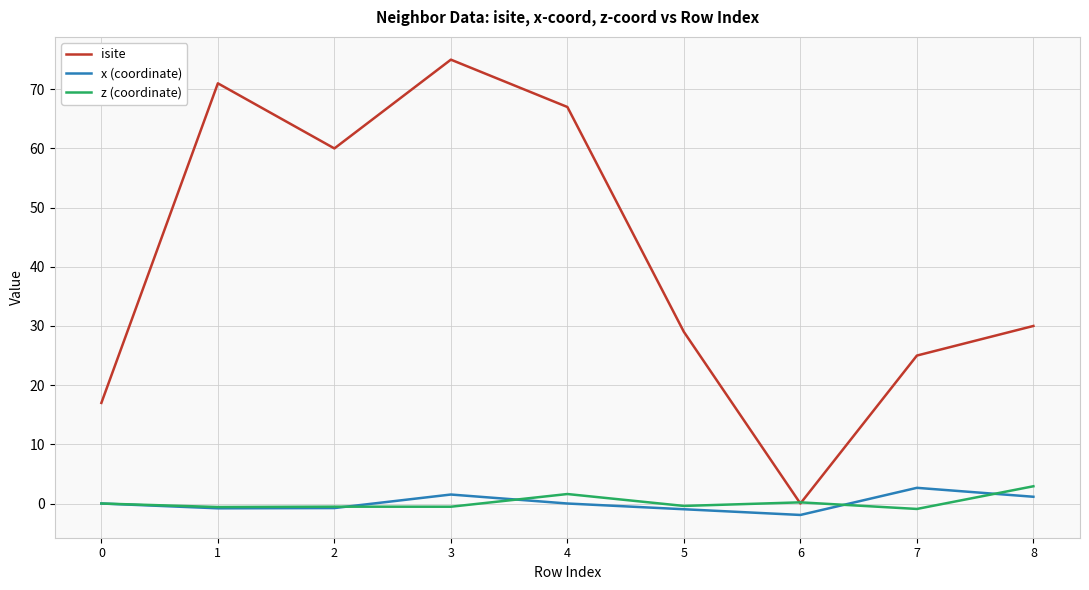

What is the difference between the maximum and minimum values in the x (coordinate) series?

4.6